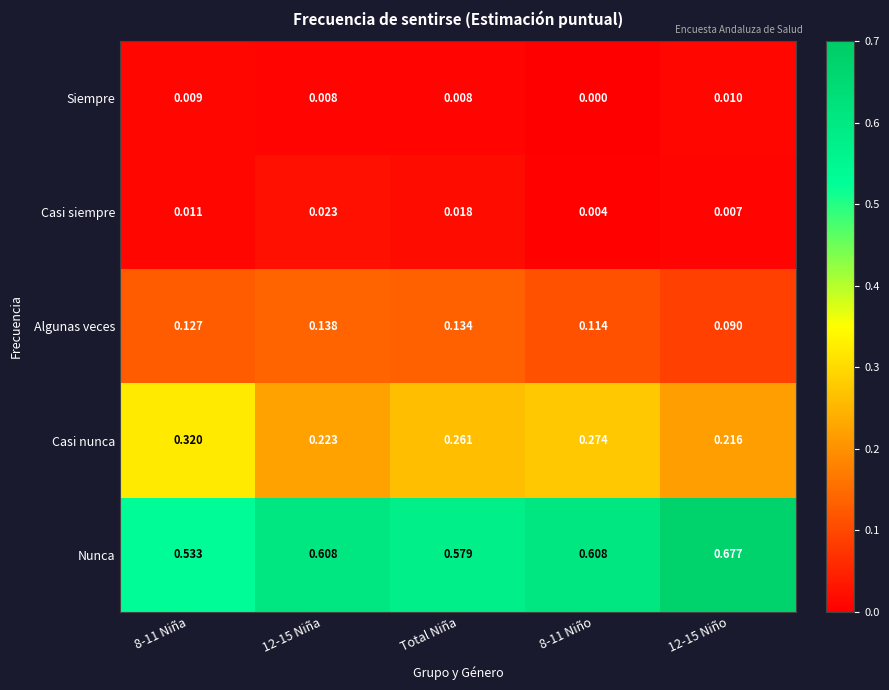

Which series has the largest total across all categories?

Nunca